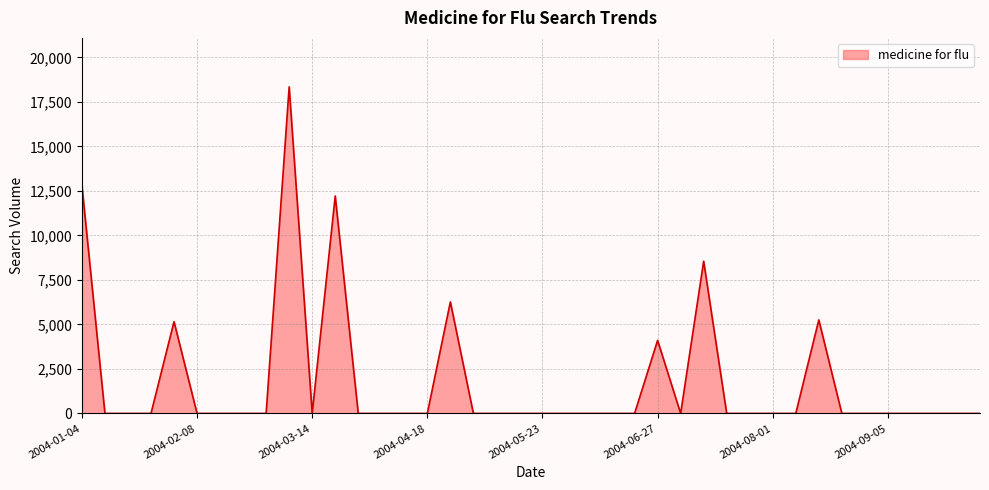

What is the difference between the second highest and second lowest values?

12815.7